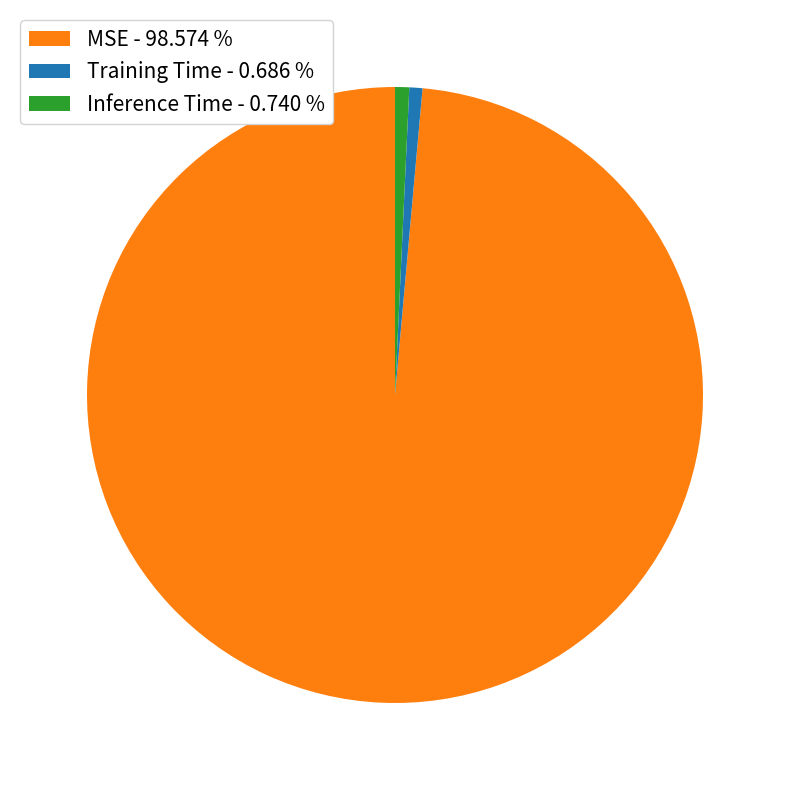

How many slices are in this pie chart?

3